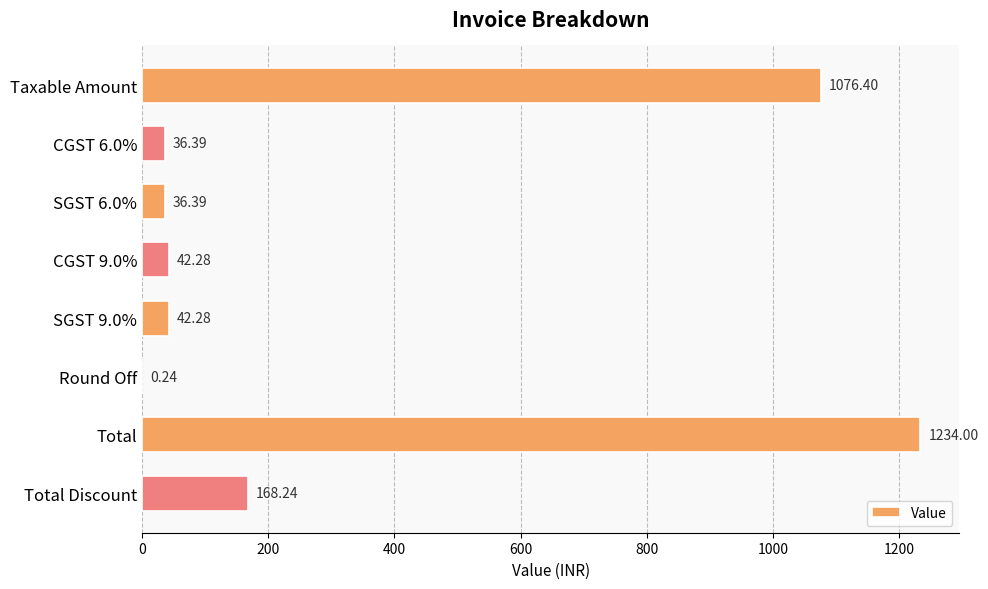

What is the sum of the values at SGST 6.0% and Total?

1270.4